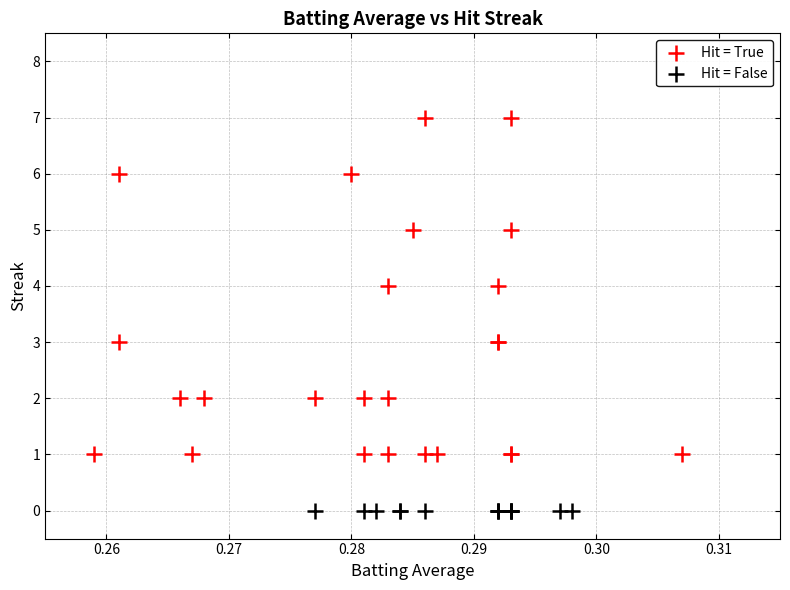

Which series reaches the minimum Y coordinate?

Hit = False